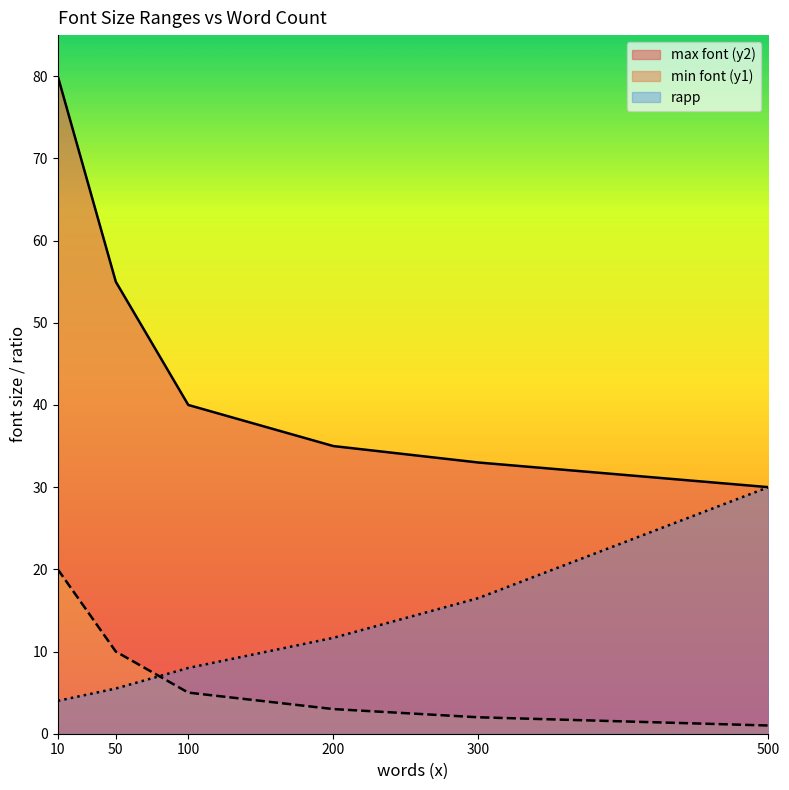

True or false: rapp and min font (y1) cross at least once.

True